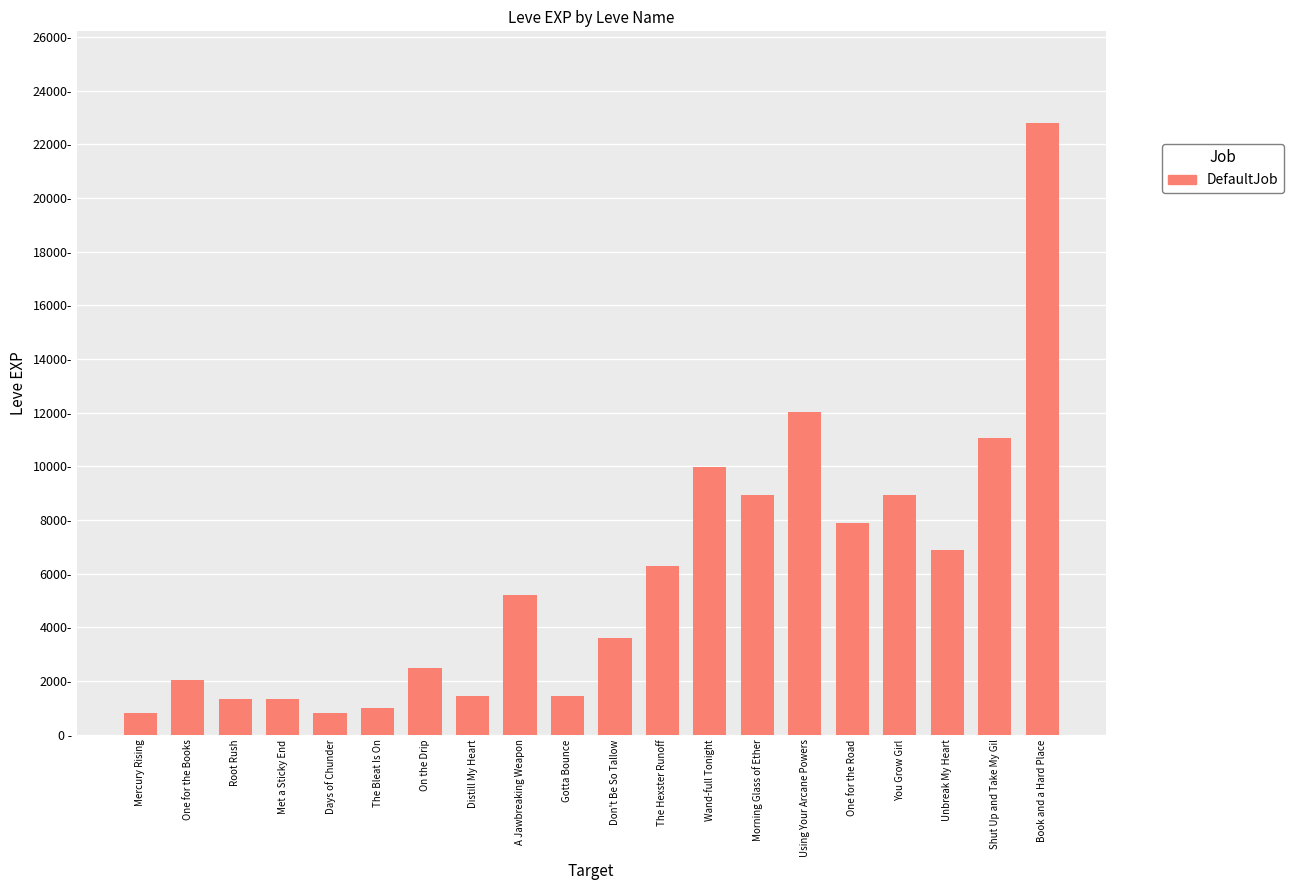

What is the label of the 10th bar from the right?

Don't Be So Tallow